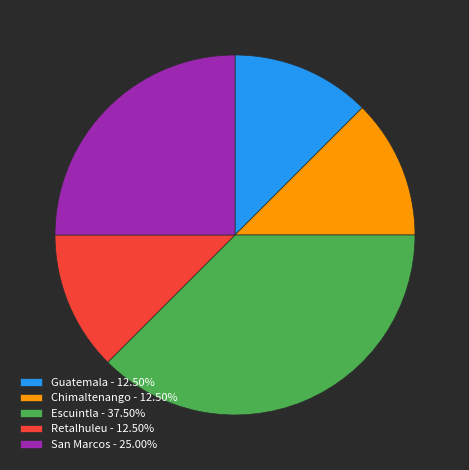

Between San Marcos and Retalhuleu, which is larger?

San Marcos